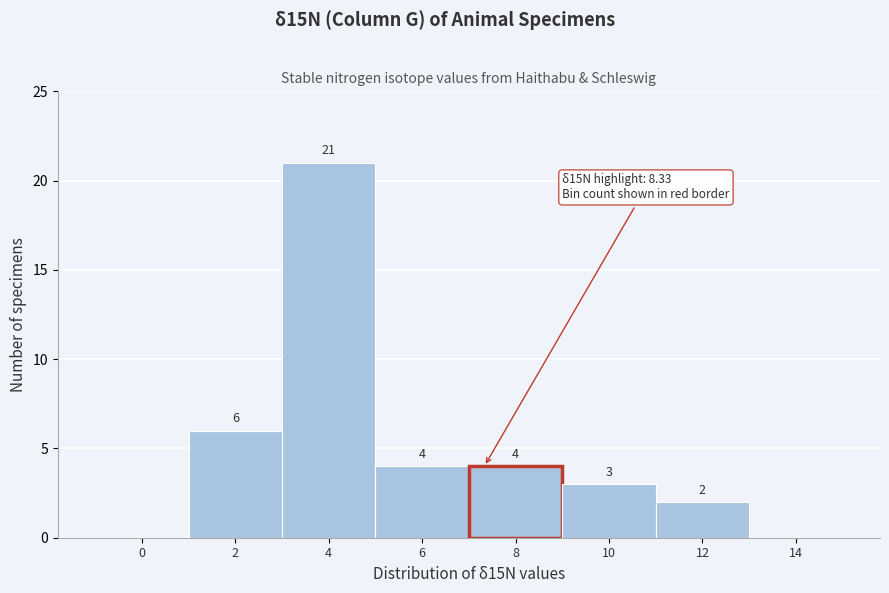

Reading right to left, transcribe all the data shown in this chart.

14=0	12=2	10=3	8=4	6=4	4=21	2=6	0=0